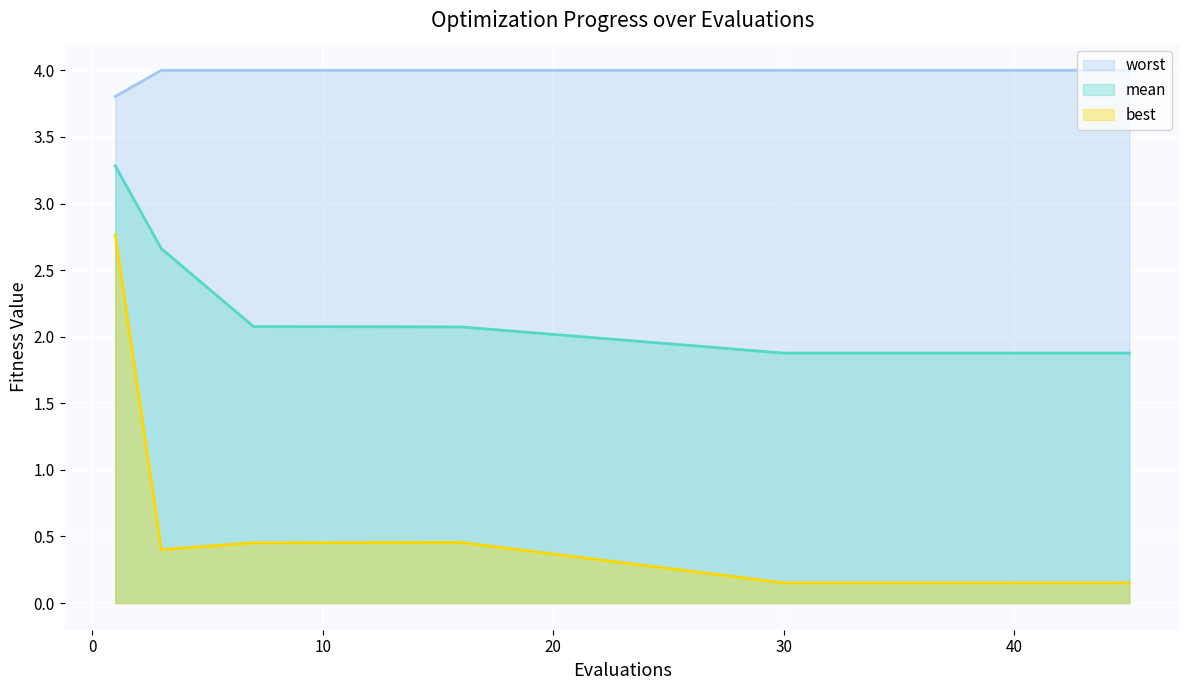

Count the number of data series in this chart.

3